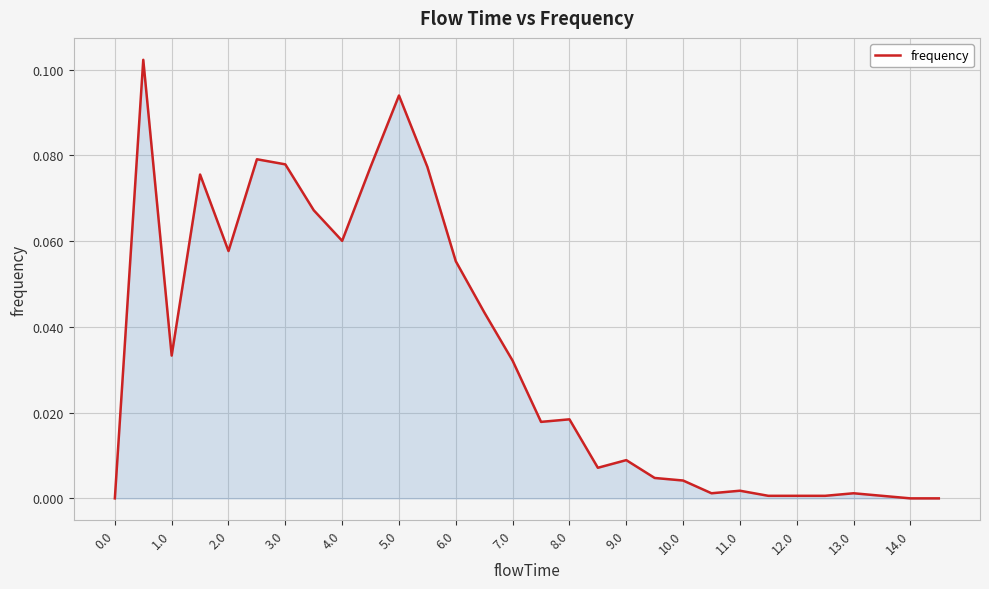

How many lines are shown in the chart?

1